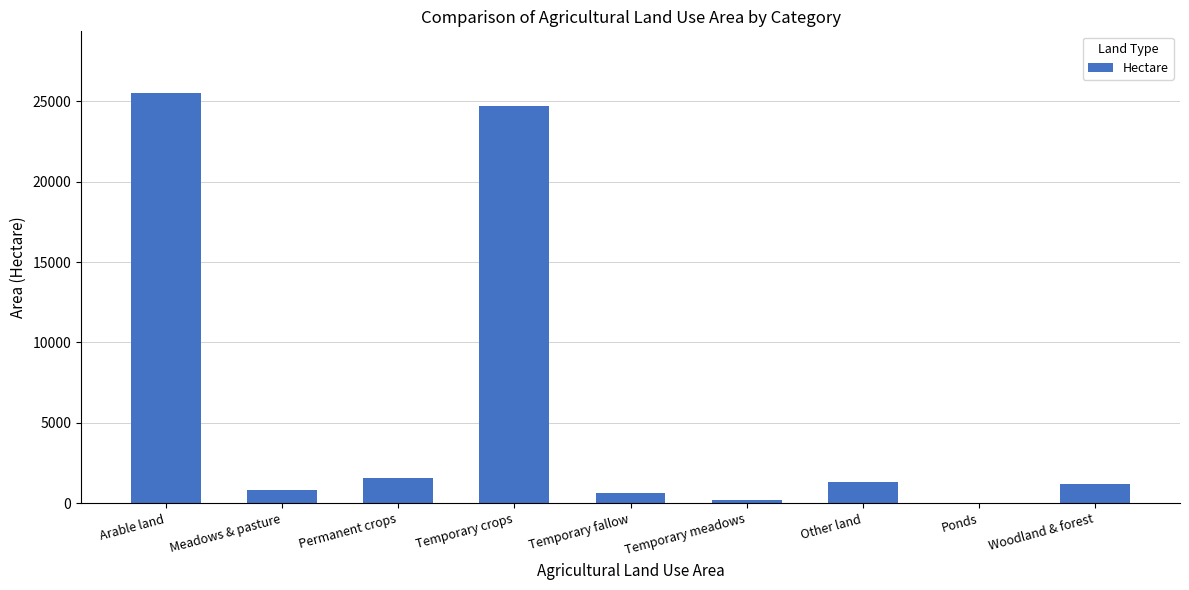

What is the sum of the values at Ponds and Arable land?

25522.6